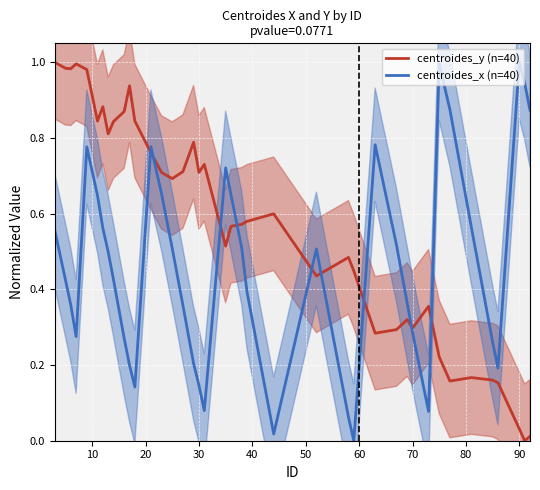

Which series ends up on top after the final intersection of centroides_x (n=40) and centroides_y (n=40)?

centroides_x (n=40)